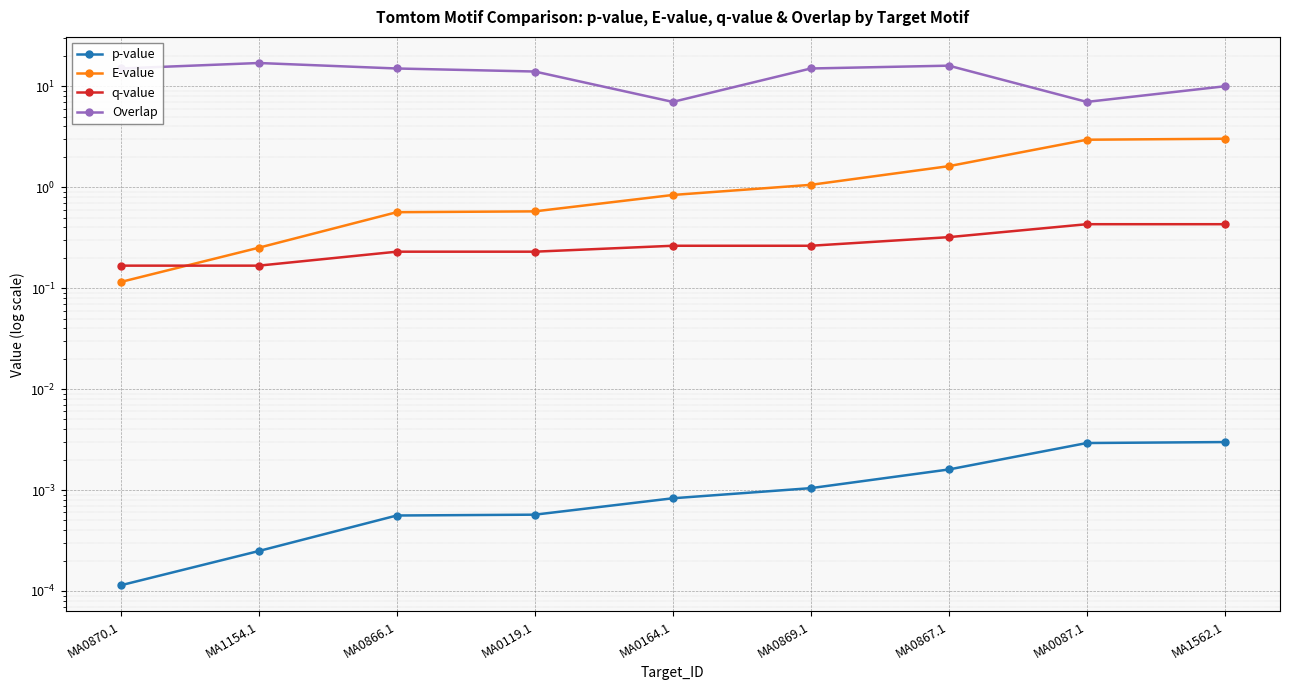

Between MA0870.1 and MA0867.1, which series saw the biggest shift?

E-value